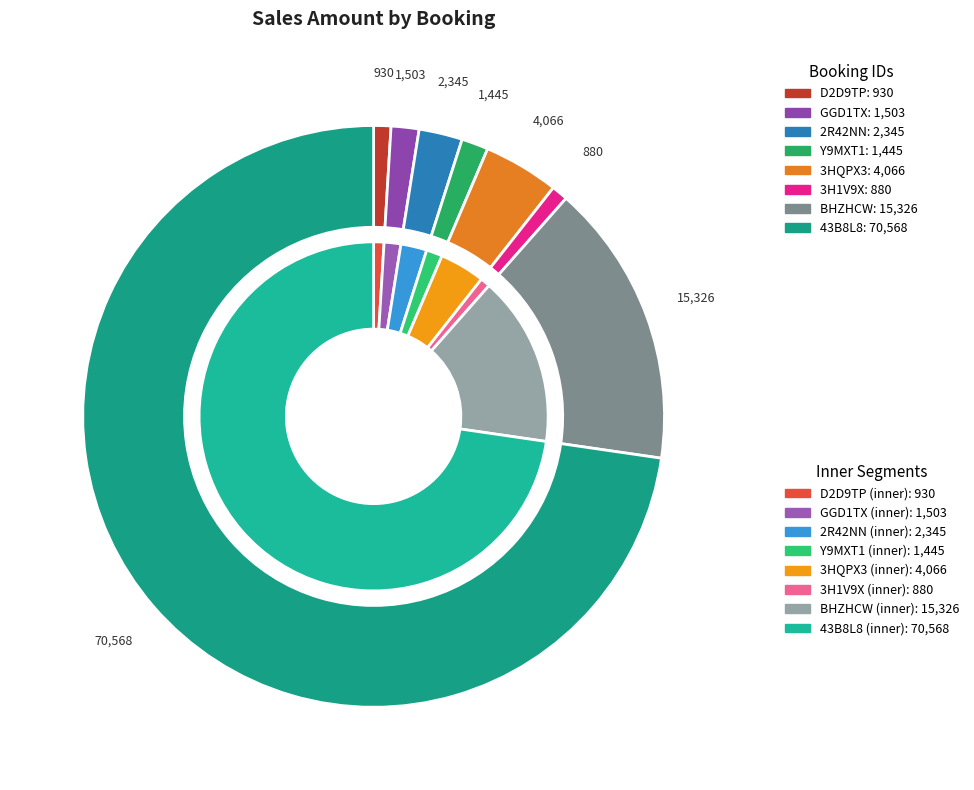

How many segments does this pie chart have?

8